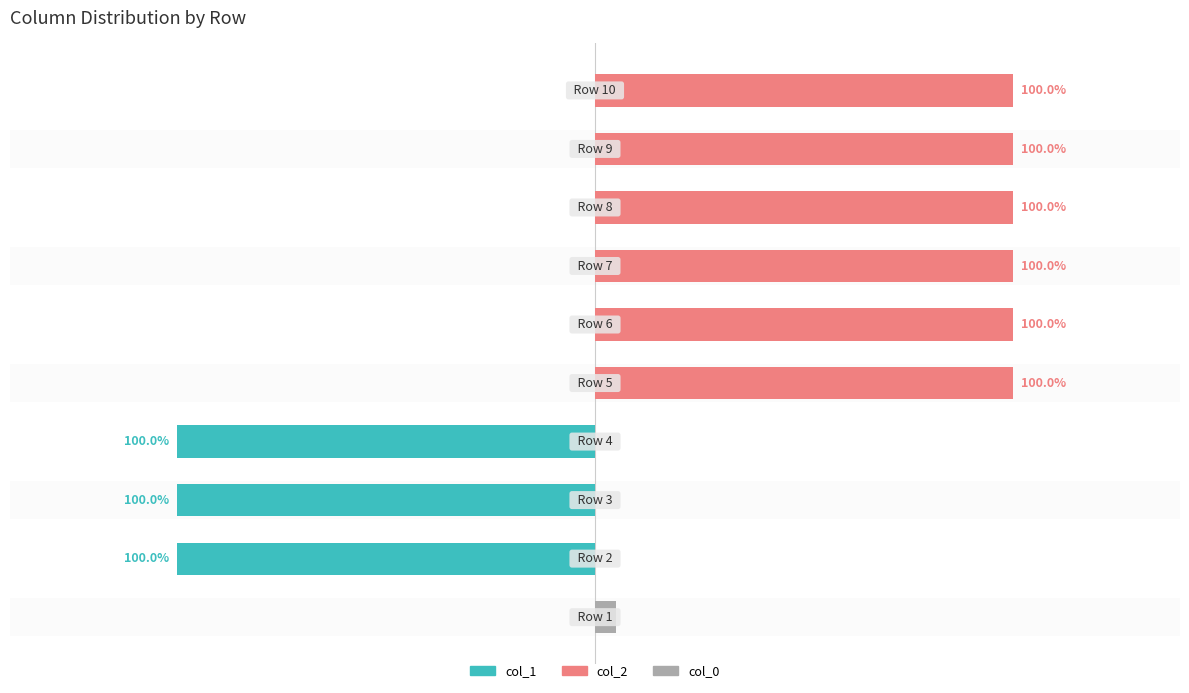

At how many categories does at least one series exceed 0?

7